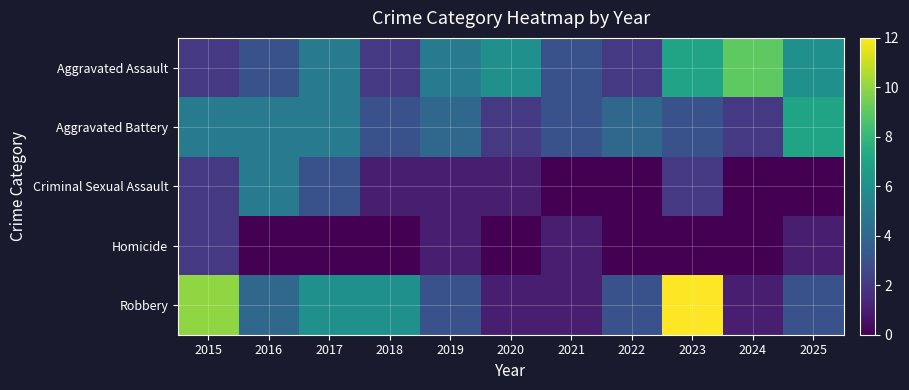

Reading right to left, what are all the values shown in this chart?

Aggravated Assault: 2025=6	2024=9	2023=7	2022=2	2021=3	2020=6	2019=5	2018=2	2017=5	2016=3	2015=2
Aggravated Battery: 2025=7	2024=2	2023=3	2022=4	2021=3	2020=2	2019=4	2018=3	2017=5	2016=5	2015=5
Criminal Sexual Assault: 2025=0	2024=0	2023=2	2022=0	2021=0	2020=1	2019=1	2018=1	2017=3	2016=5	2015=2
Homicide: 2025=1	2024=0	2023=0	2022=0	2021=1	2020=0	2019=1	2018=0	2017=0	2016=0	2015=2
Robbery: 2025=3	2024=1	2023=12	2022=3	2021=1	2020=1	2019=3	2018=6	2017=6	2016=4	2015=10